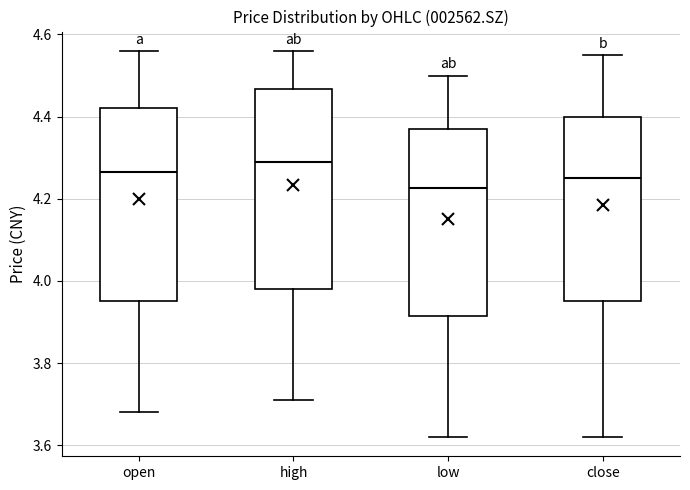

Where does the median line of the box for high sit on the y-axis? The values are not printed on the chart, so give them approximately, as read against the axis.

4.30